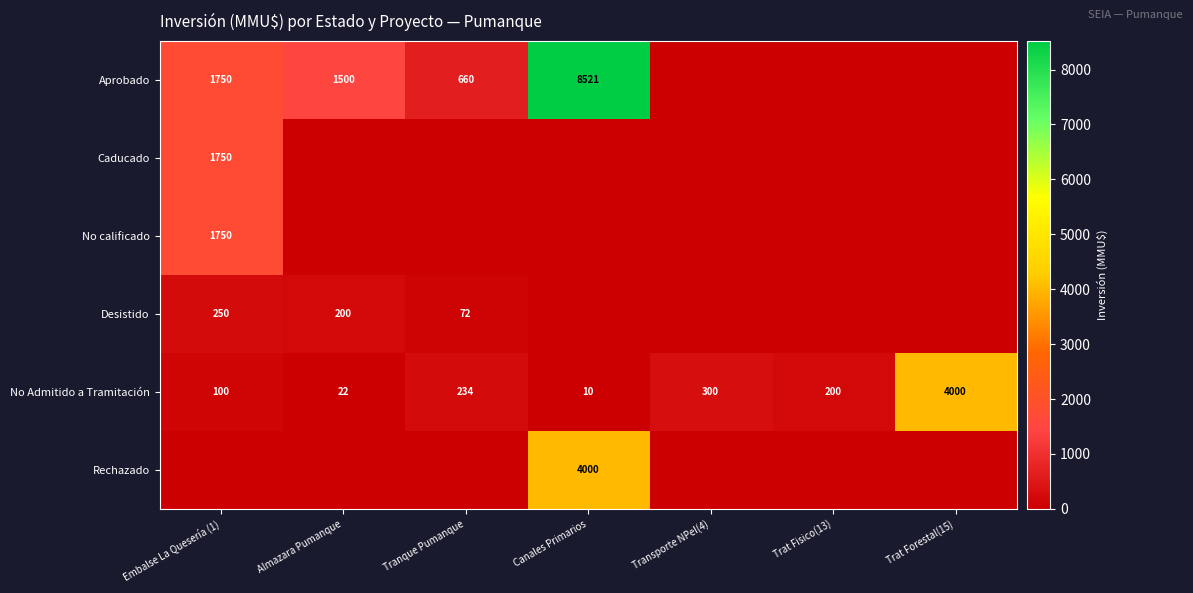

What is the difference between the highest and lowest values at Canales Primarios?

8521